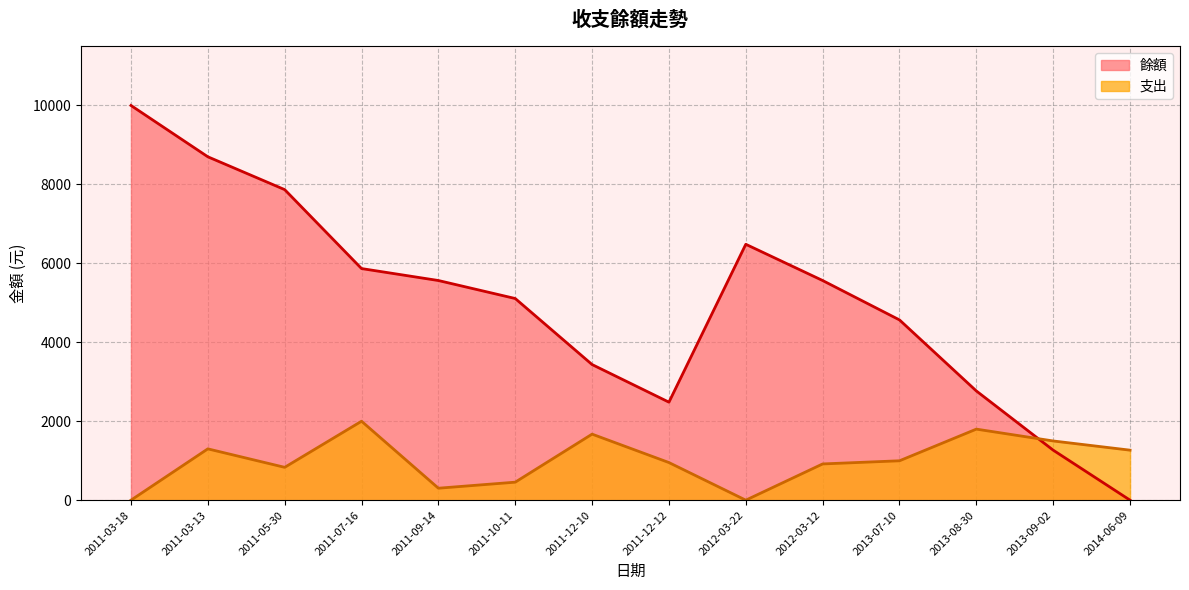

Which series changed the most between 2011-05-30 and 2011-07-16?

餘額